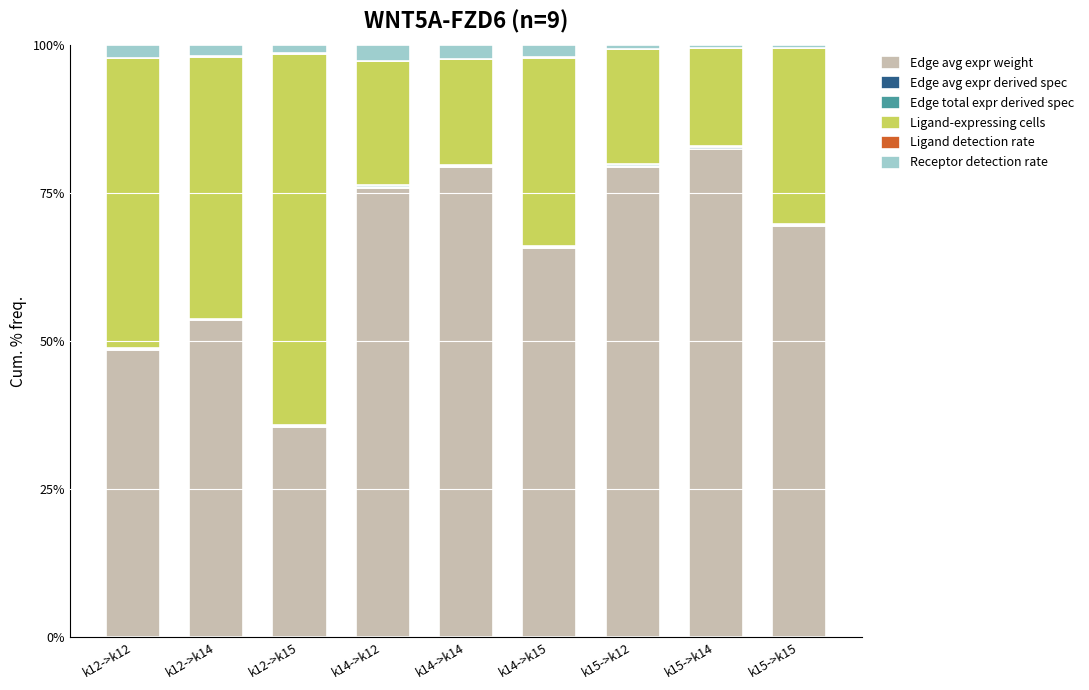

At which label is Receptor detection rate closest to 0?

k15->k15